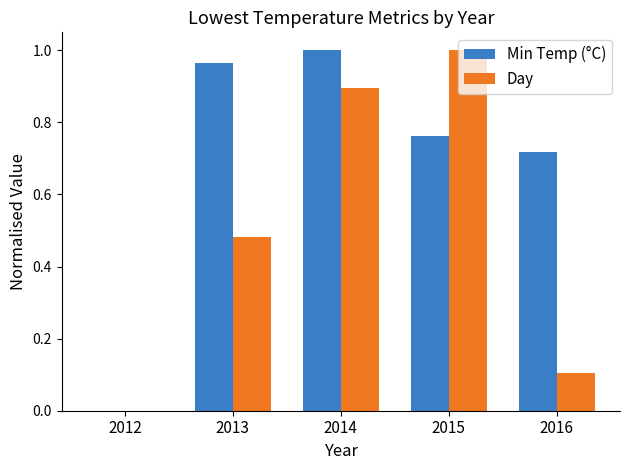

At which label does Day reach its peak?

2015